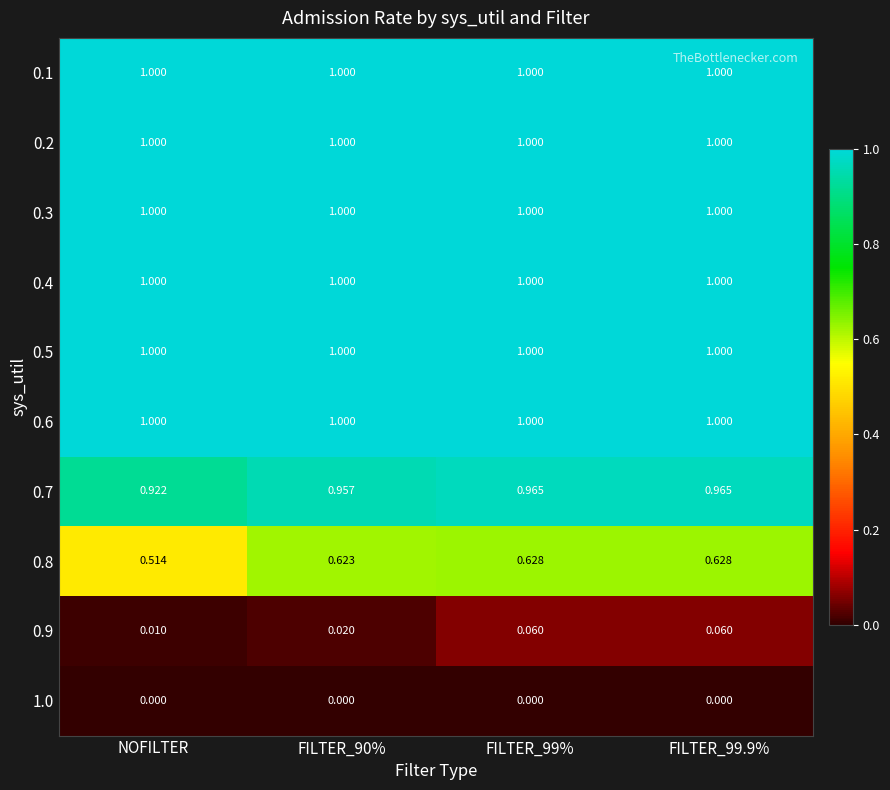

Is the value of 1.0 at NOFILTER greater than the value of 0.5 at FILTER_90%?

No